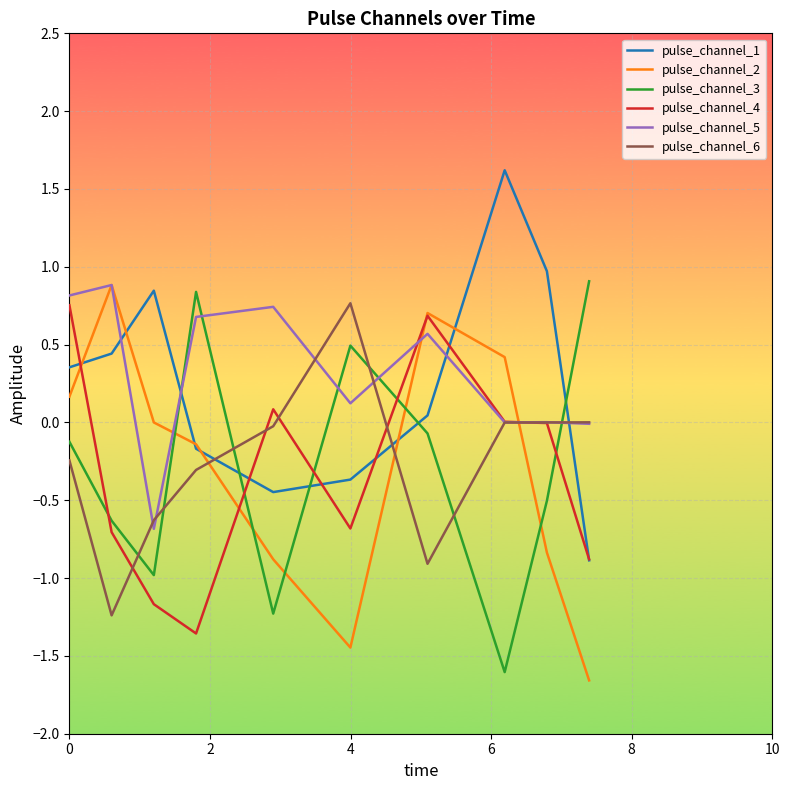

What is the lowest value of the pulse_channel_1 series?

-0.9